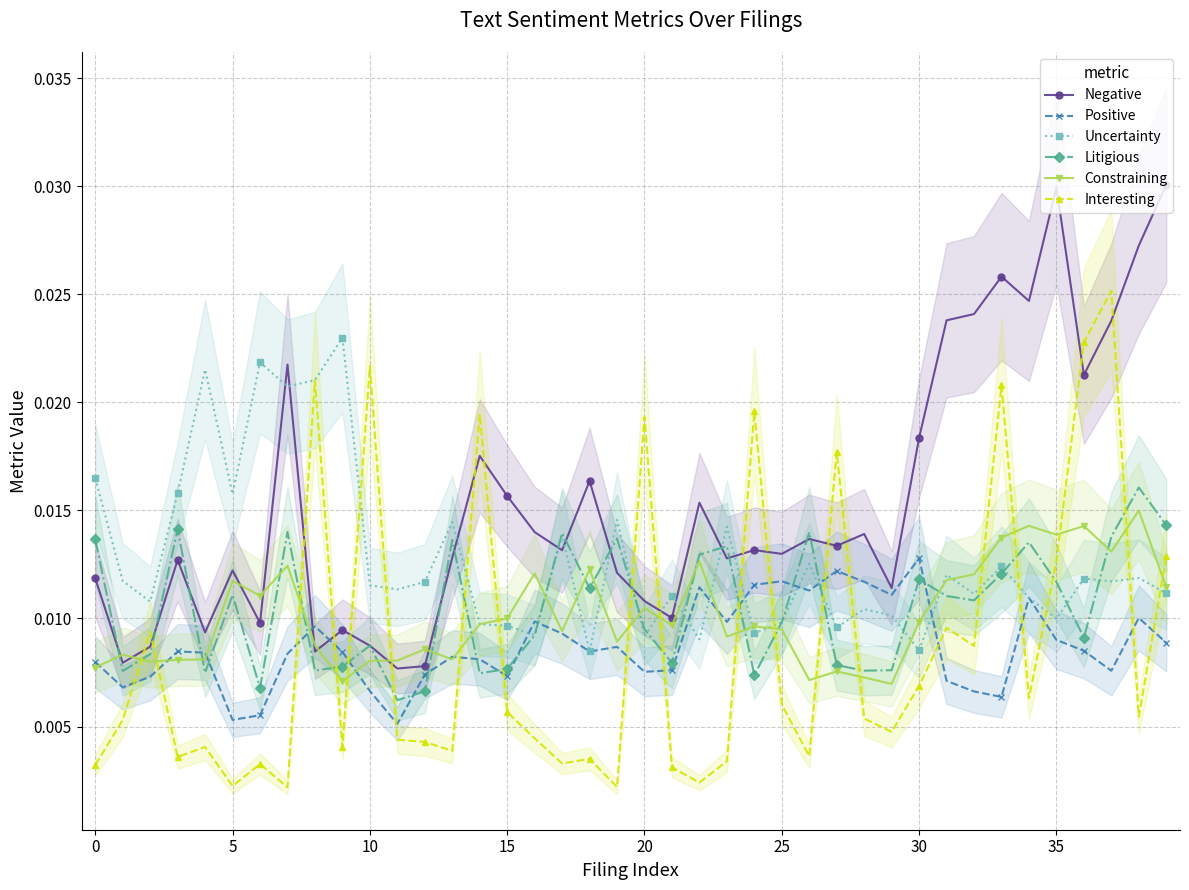

At which category is the sum across all series the highest?

37